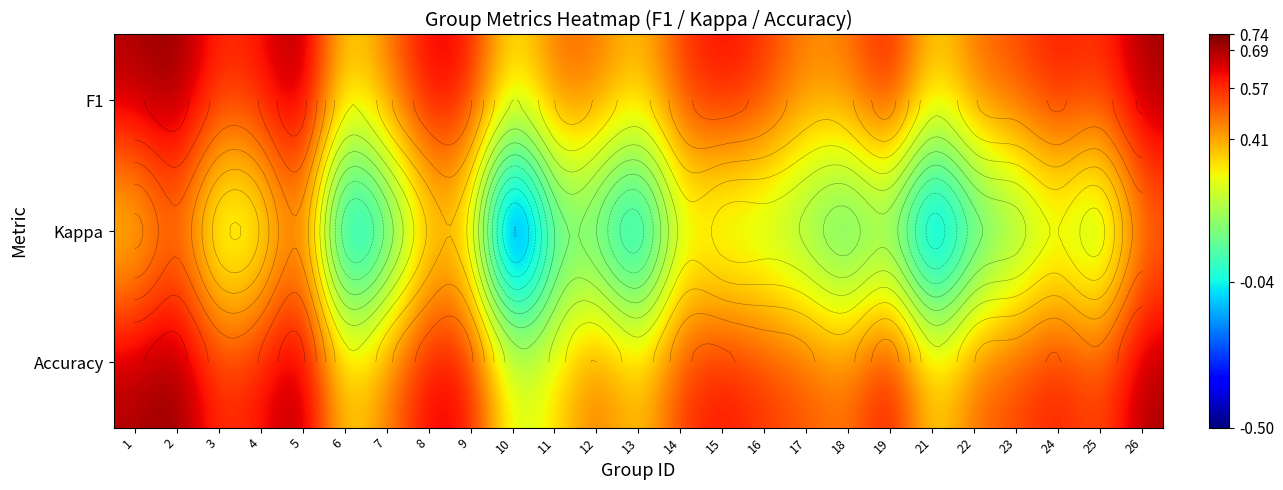

List the series in order of their peak value, lowest first.

Kappa, Accuracy, F1